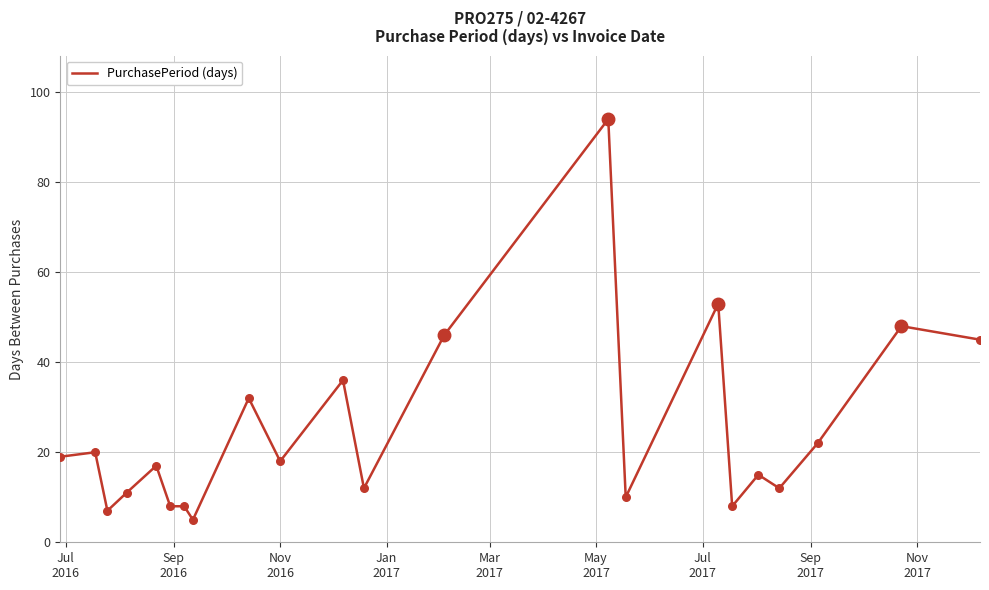

What is the smallest value displayed?

5